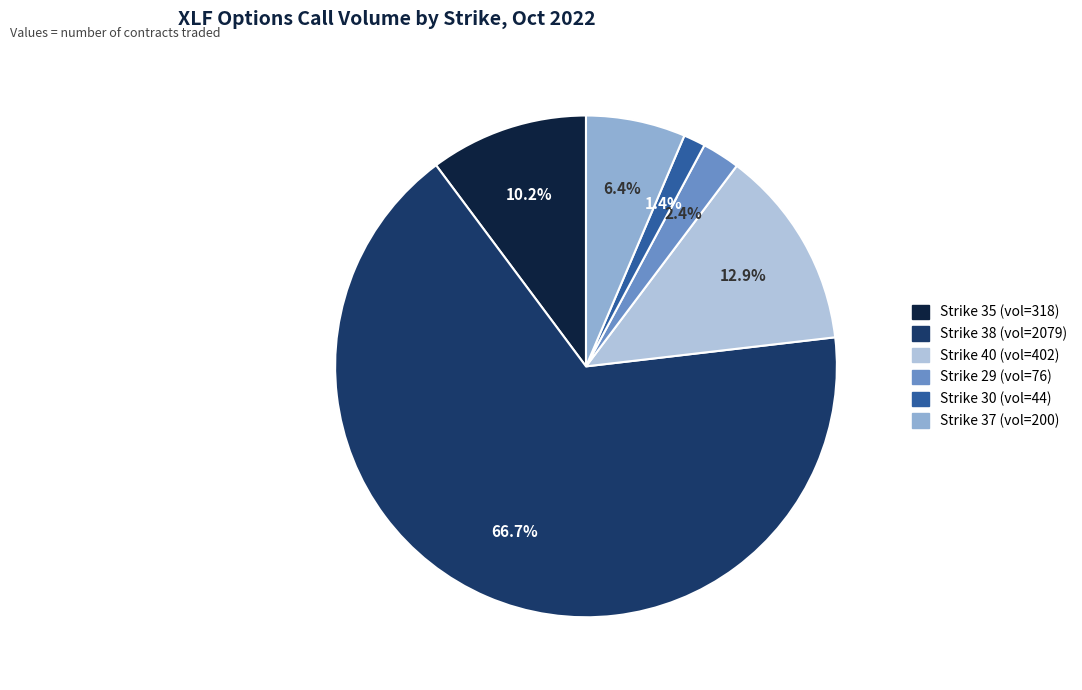

Does any single category account for the majority?

Yes